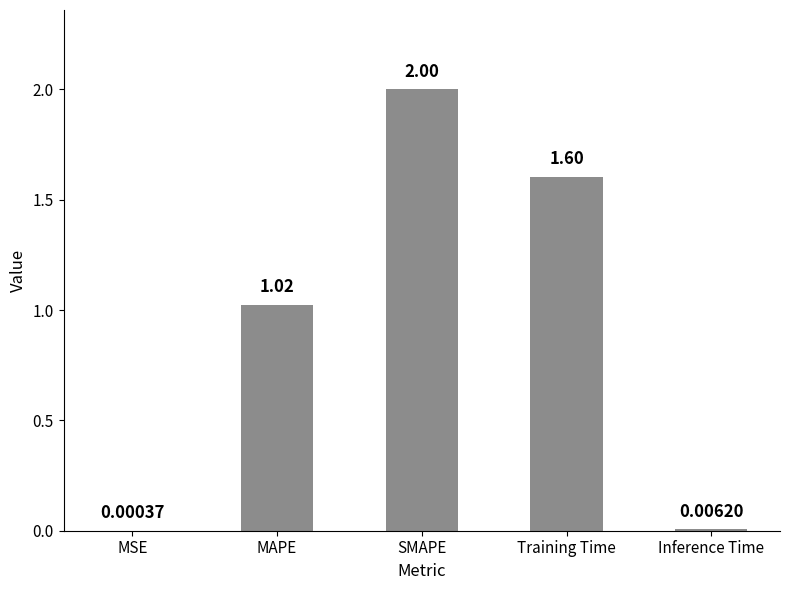

What is the change in value from SMAPE to Inference Time?

-2.0